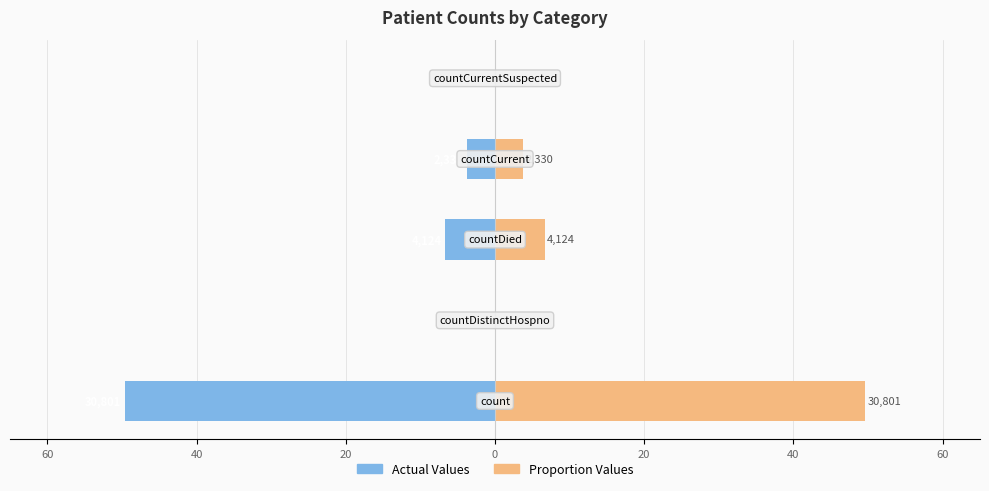

Between 60 and 0, which series saw the biggest shift?

Actual Values